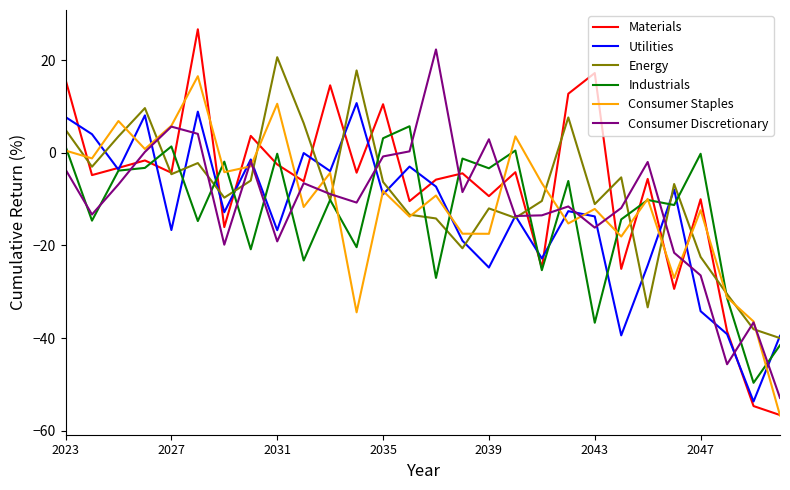

How many times do Consumer Discretionary and Industrials cross each other?

18